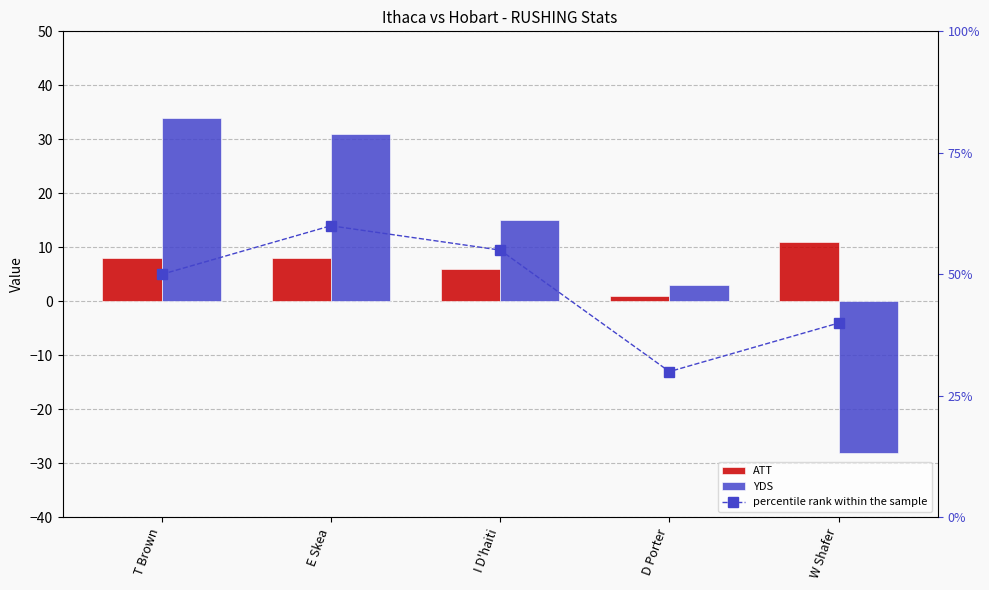

At which label does YDS reach its peak?

T Brown